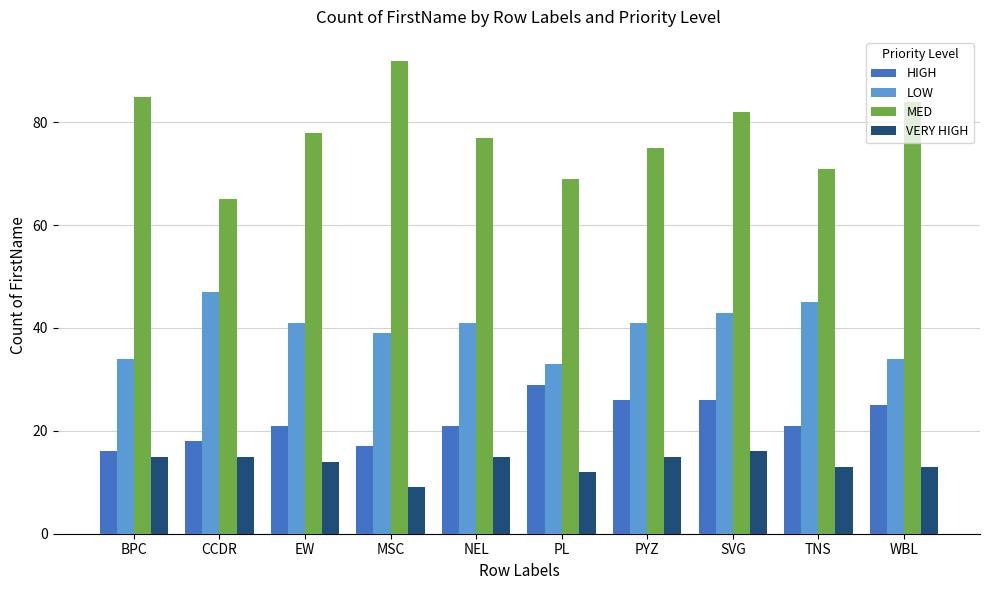

Count the number of categories in the chart.

10